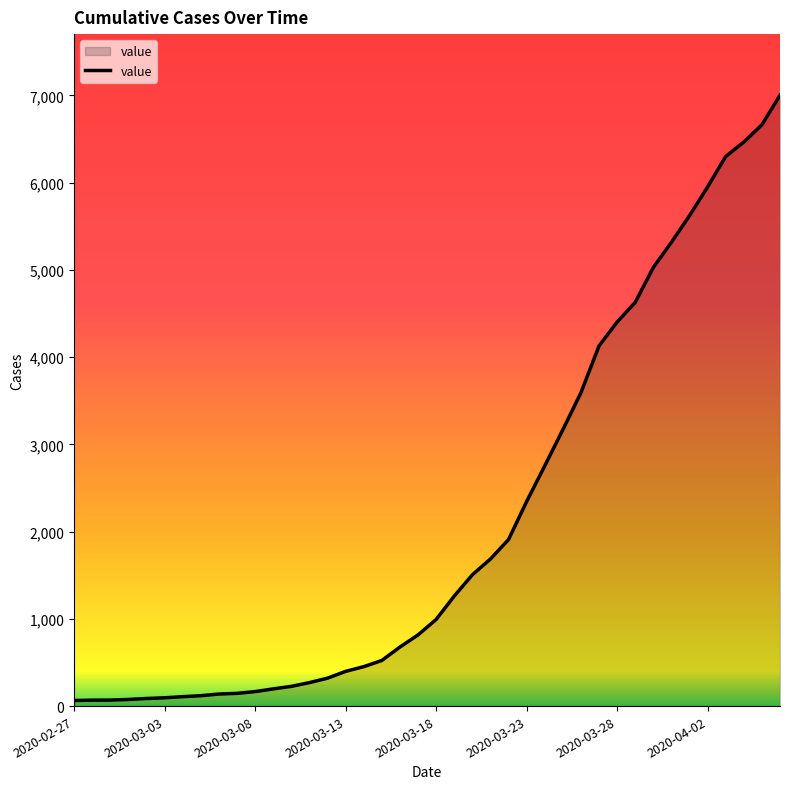

What is the difference between the maximum and minimum values?

6939